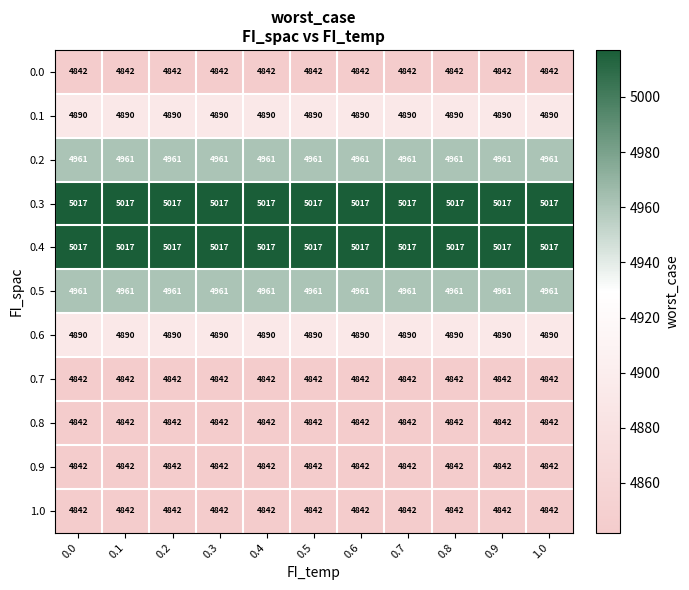

What is the average value of the 0.2 series?

4961